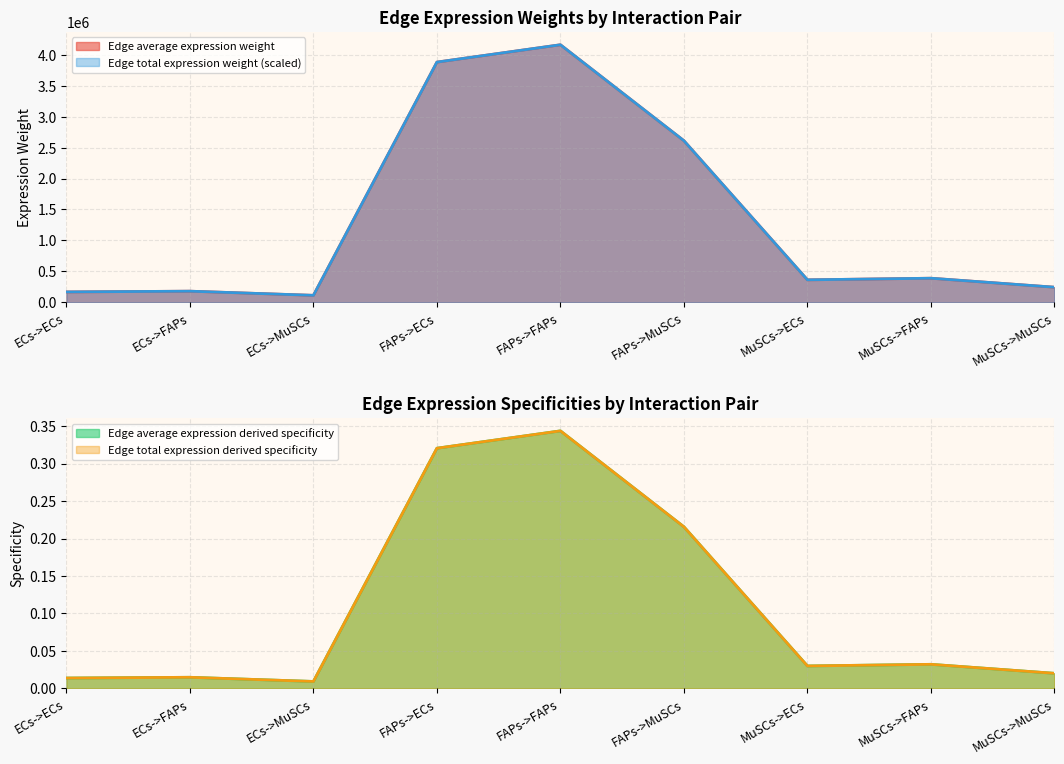

How many lines are shown in the chart?

4